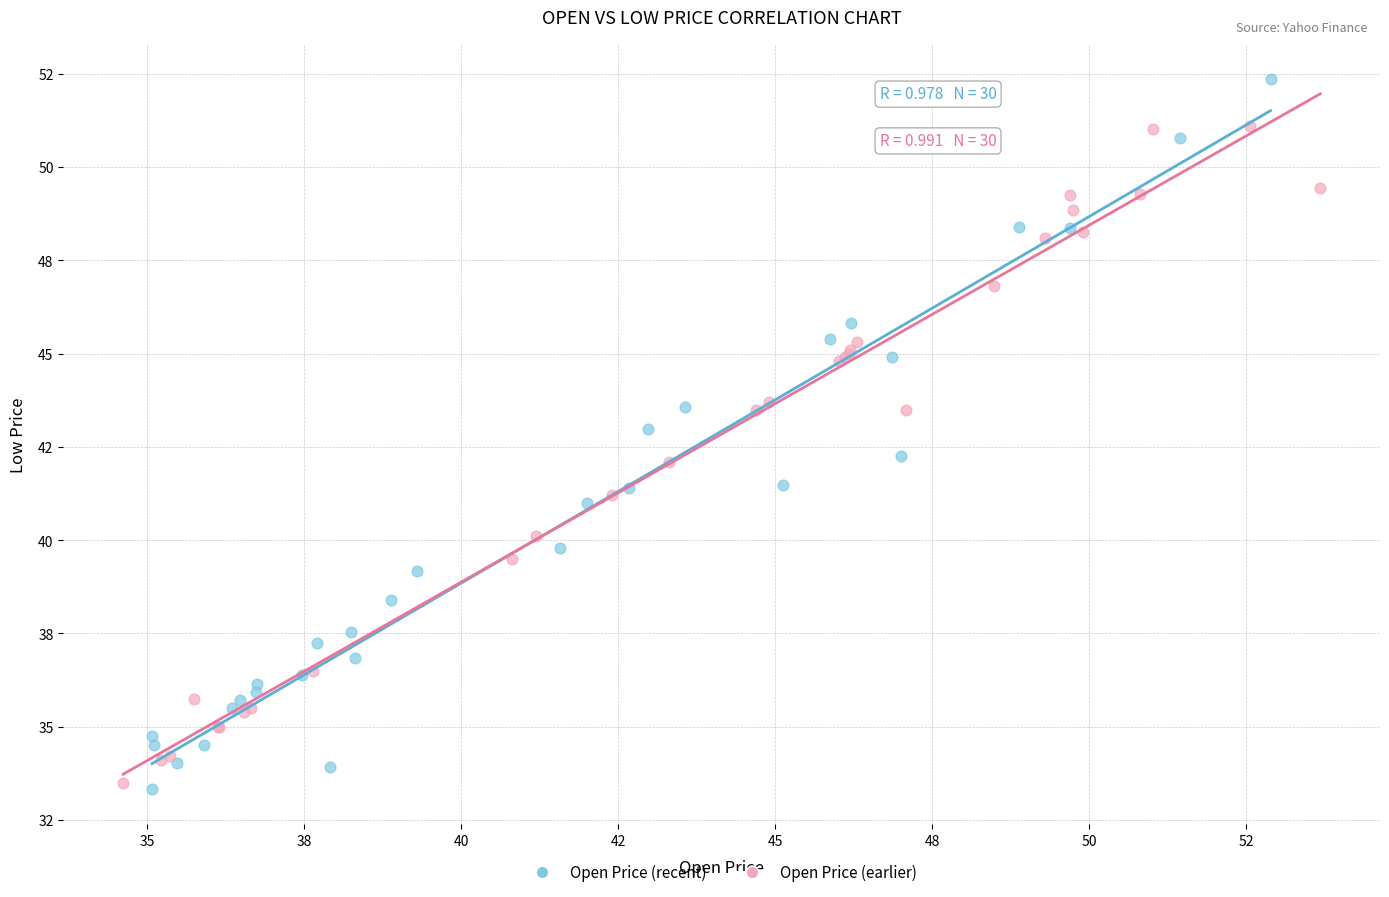

Which series has the largest Y range (max minus min)?

Open Price (recent)